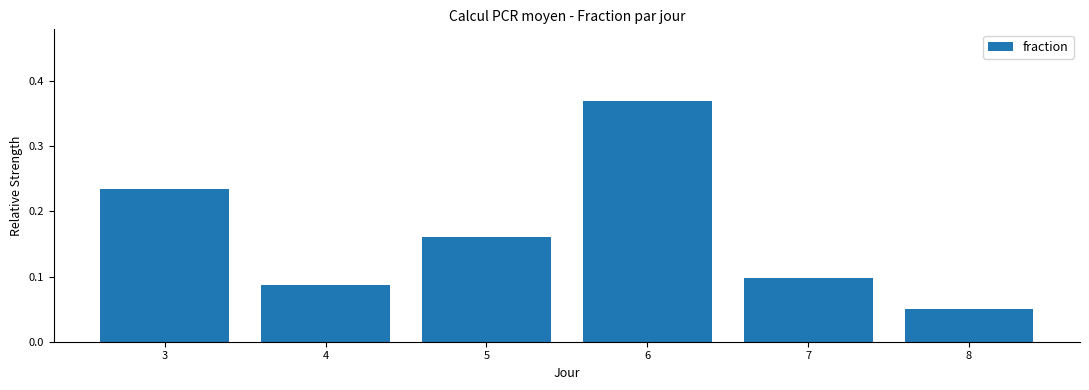

The chart shows a value of 0.4 at 3. True or false?

False